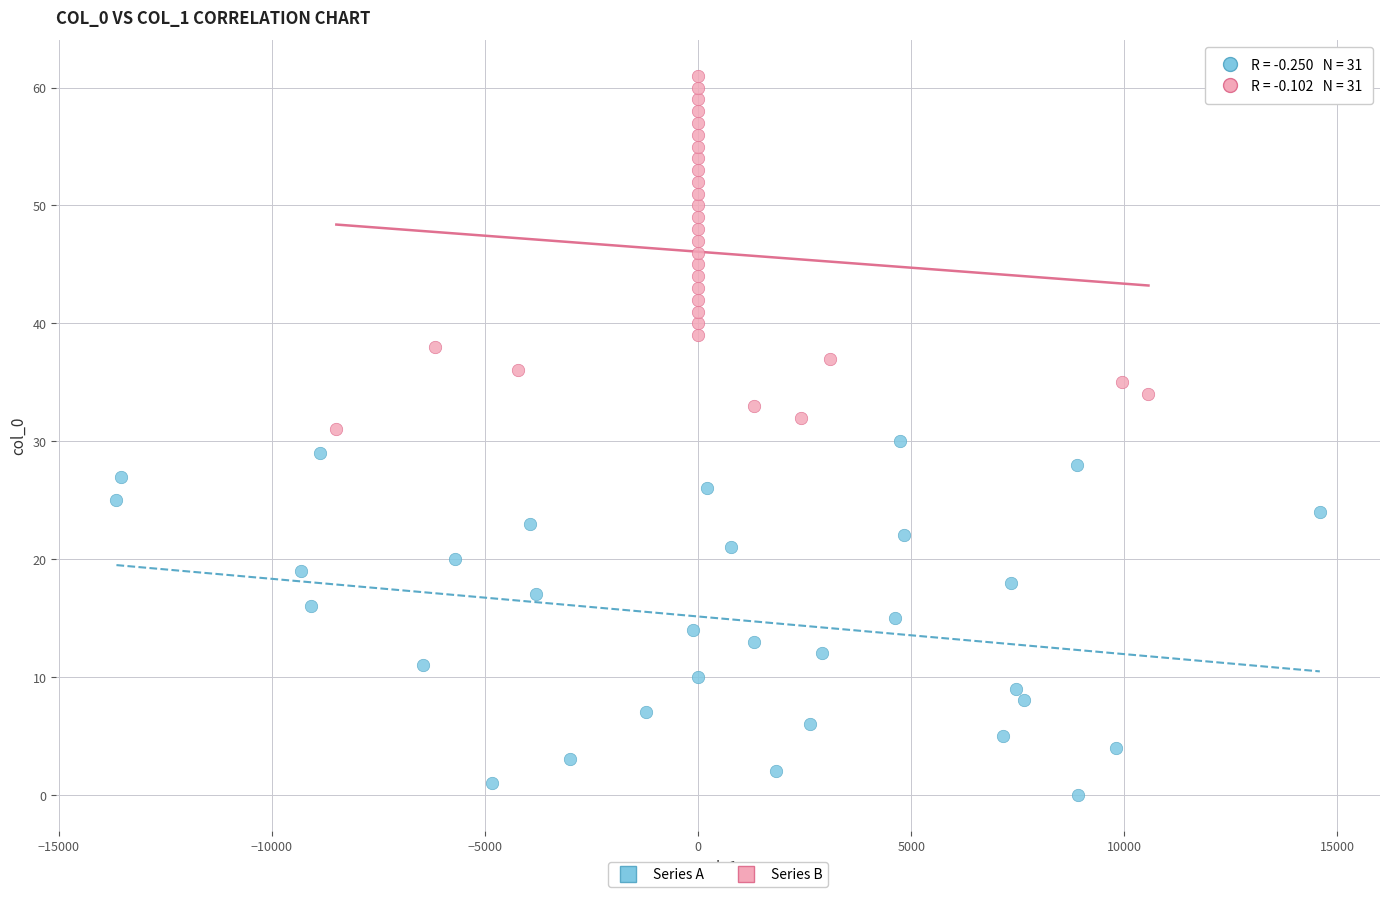

Which series reaches the minimum Y coordinate?

Series A